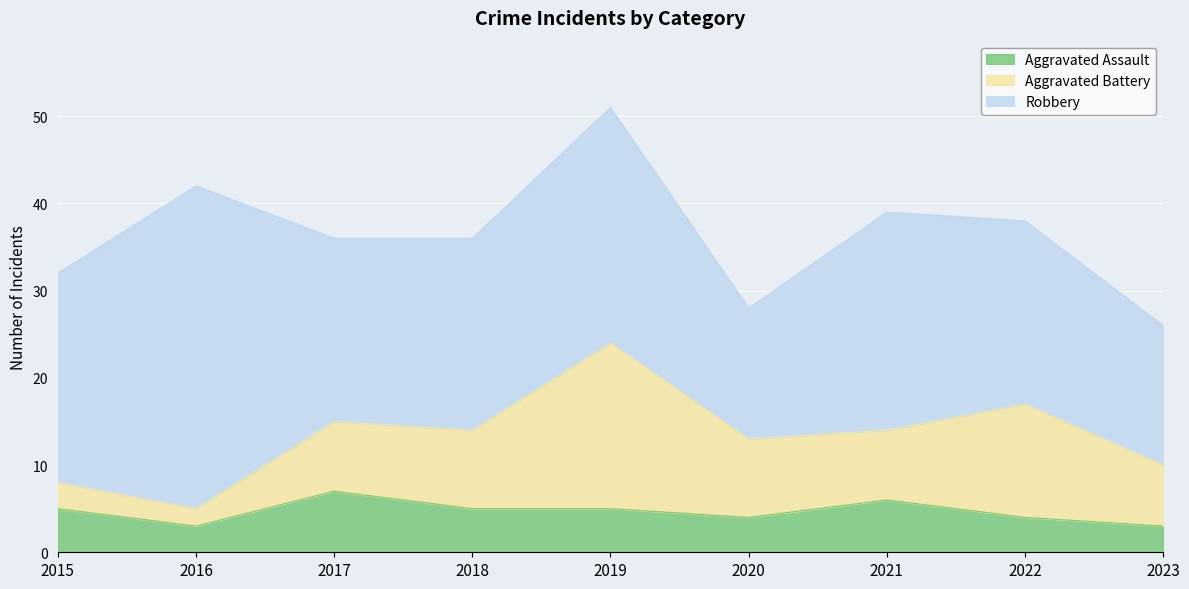

What is the minimum value for Robbery?

15